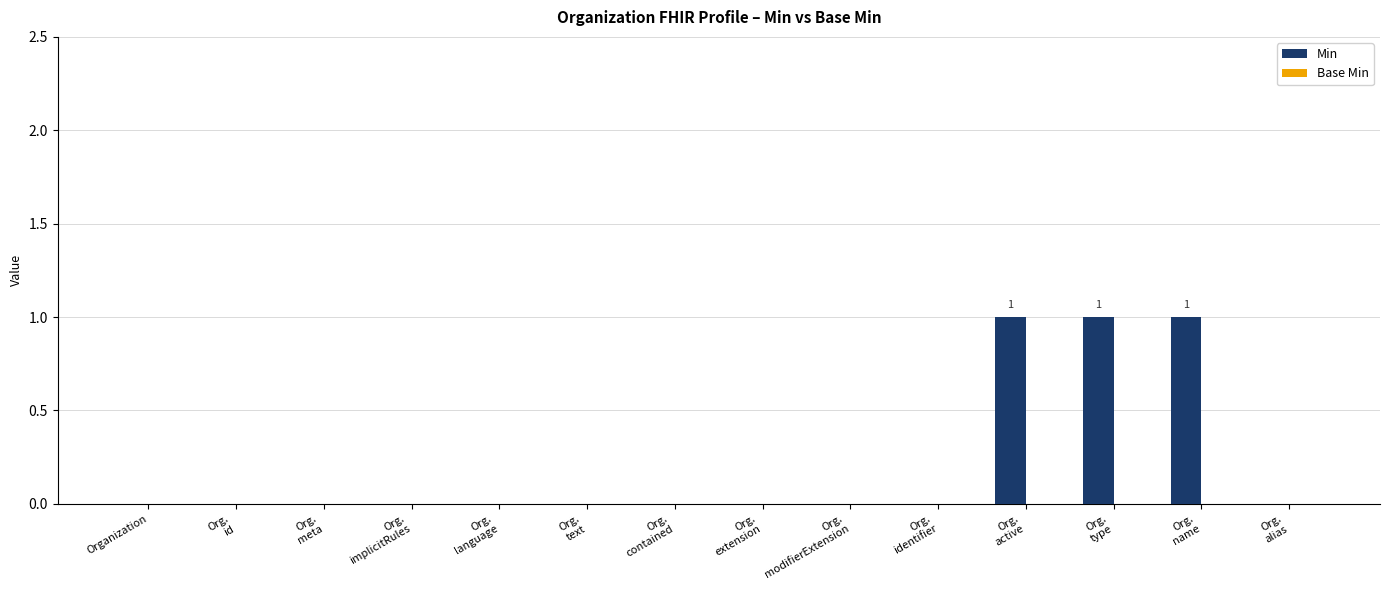

How many categories are shown in the chart?

14